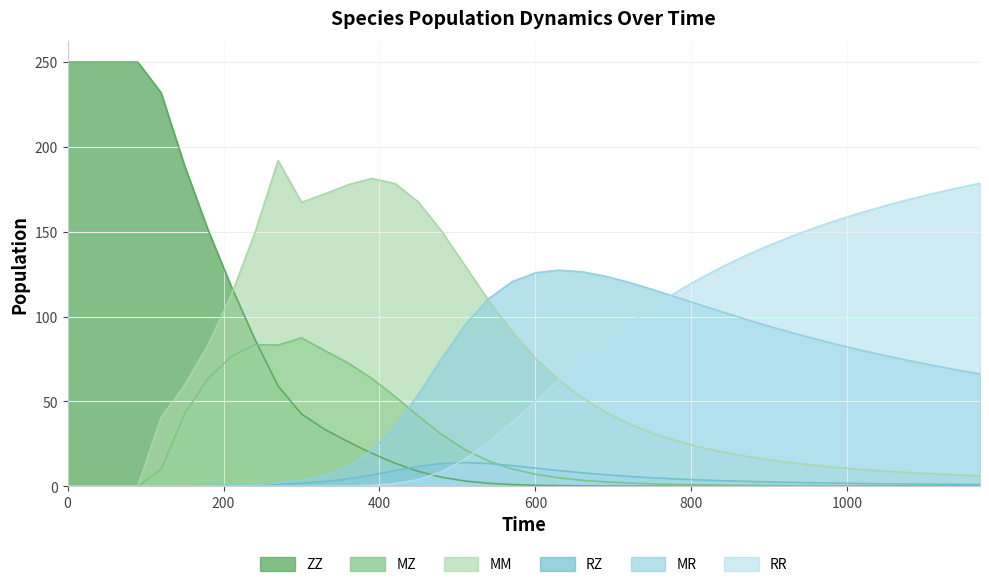

How many distinct data groups are displayed?

6